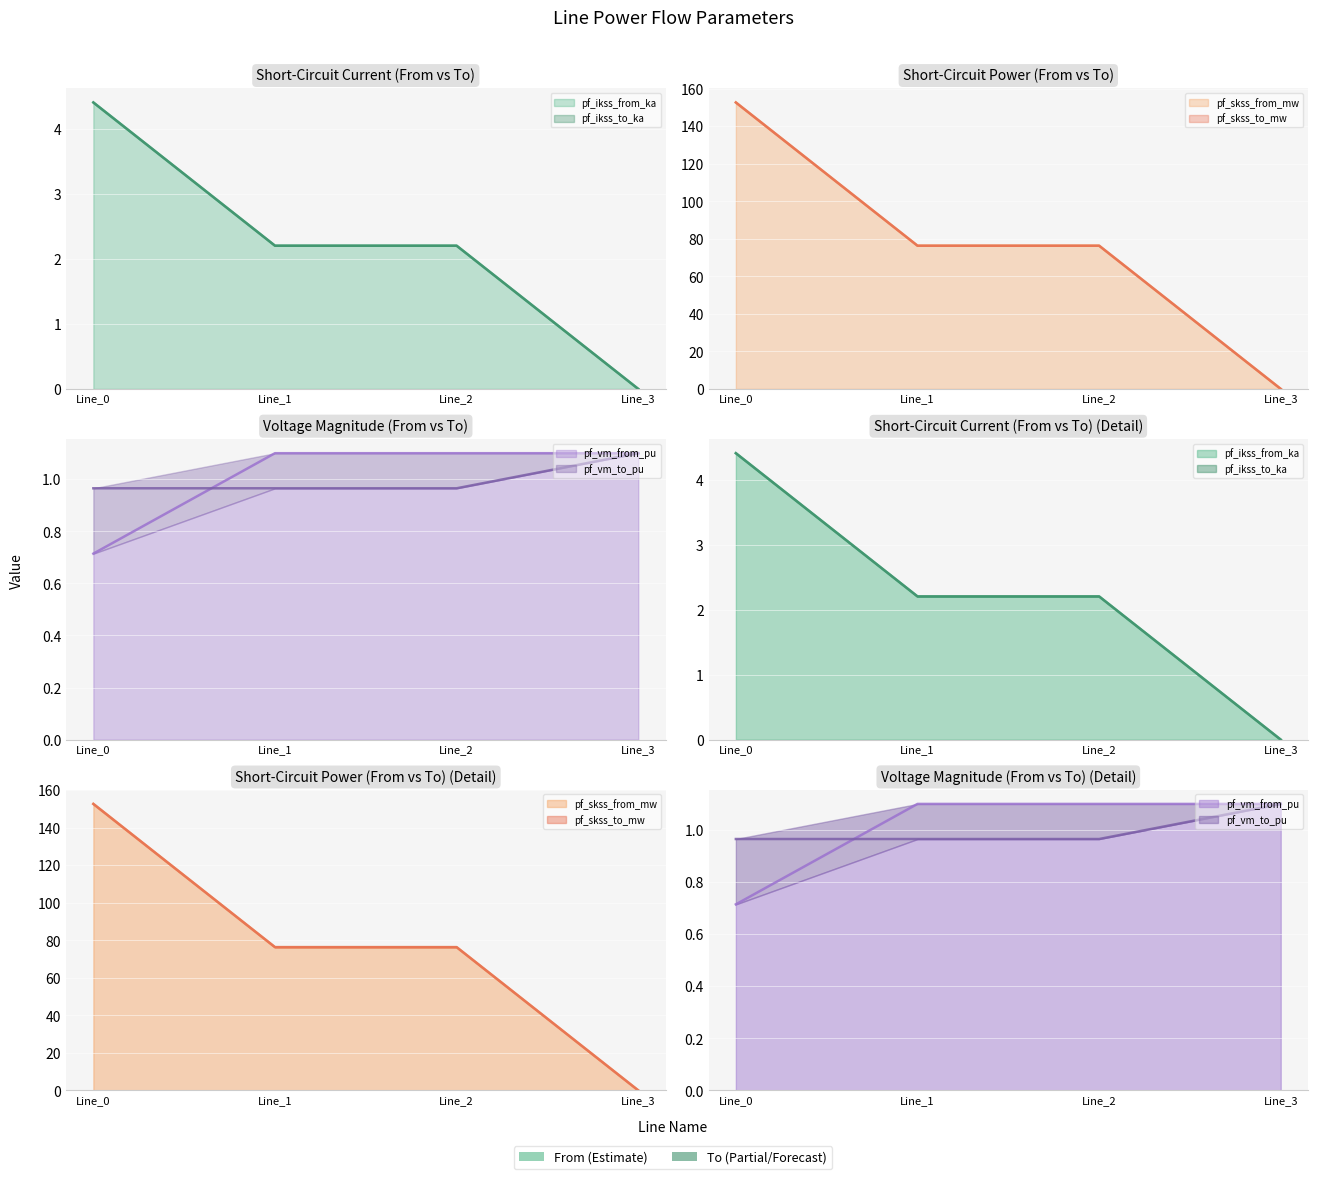

Reading right to left, list all the values displayed in this chart.

pf_ikss_from_ka: 0.0	2.2	2.2	4.4
pf_ikss_to_ka: 0.0	2.2	2.2	4.4
pf_skss_from_mw: 0.0	76.3	76.3	152.7
pf_skss_to_mw: 0.0	76.3	76.3	152.7
pf_vm_from_pu: 1.1	1.1	1.1	0.7
pf_vm_to_pu: 1.1	1.0	1.0	1.0